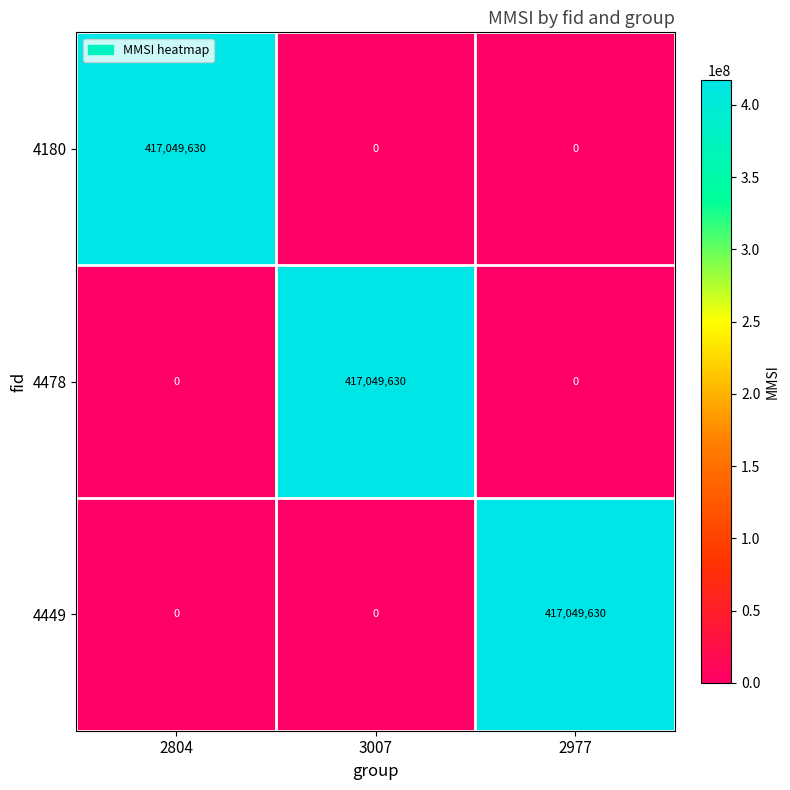

How many 4180 values are between 0 and 417049630?

3